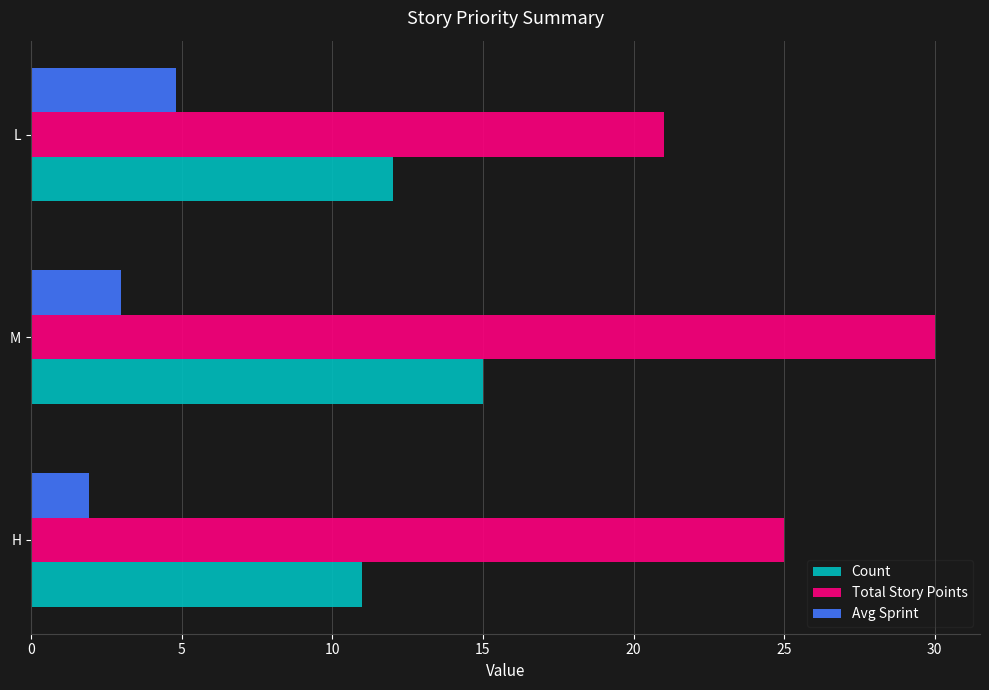

Which series has the widest spread of values?

Total Story Points